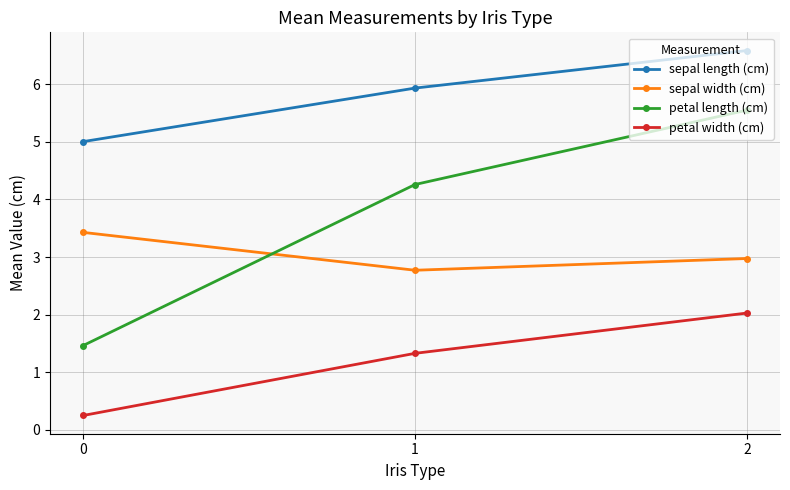

What is the value of the petal width (cm) point at the 2nd from the left?

1.3